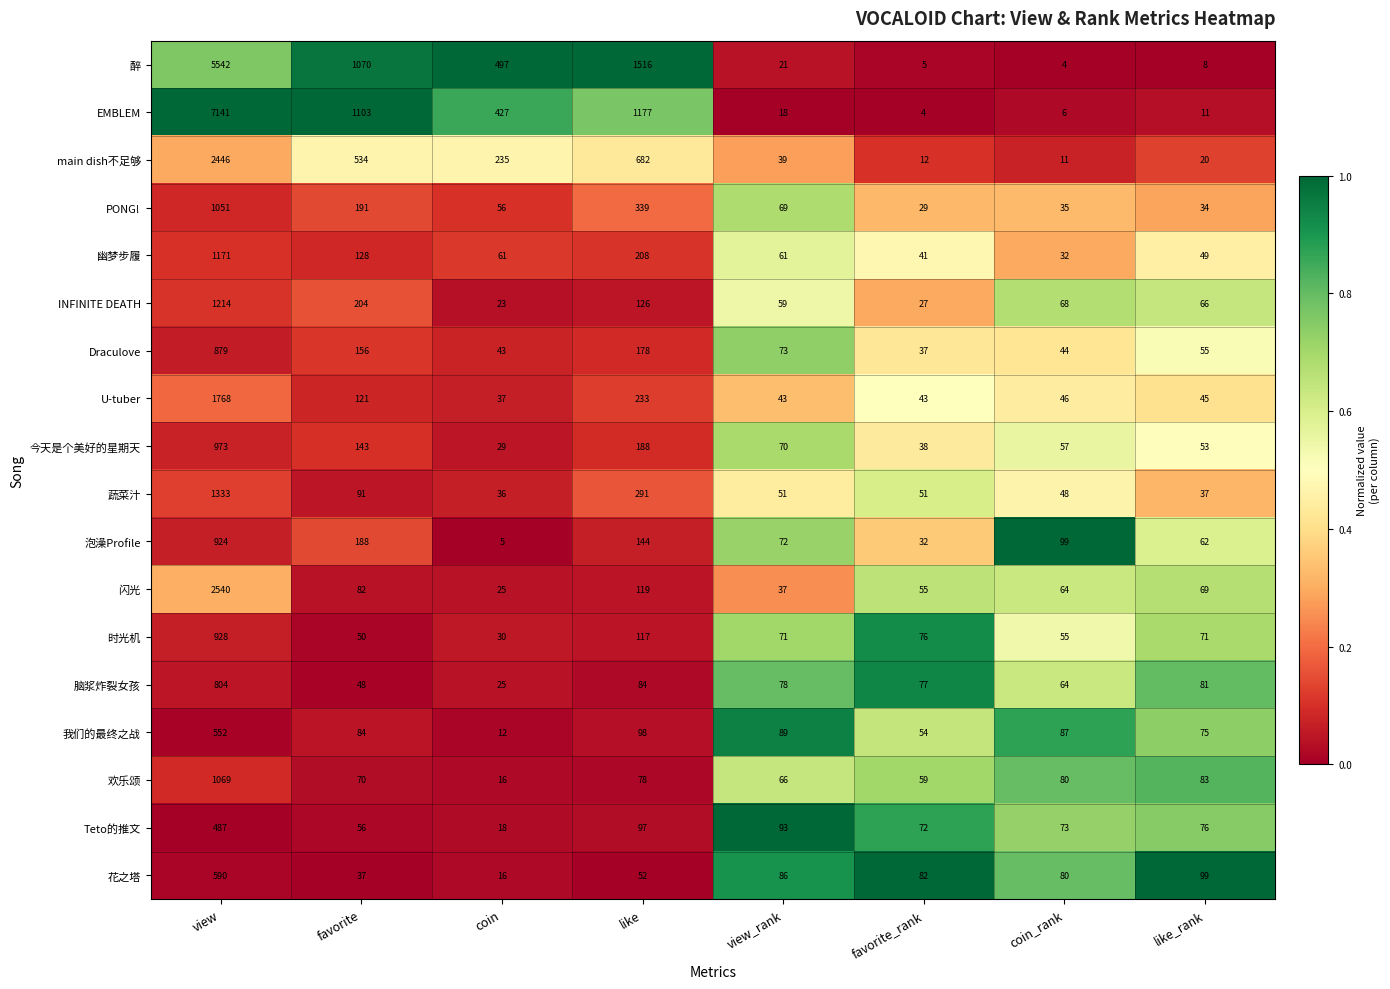

At which category is the sum across all series the highest?

view